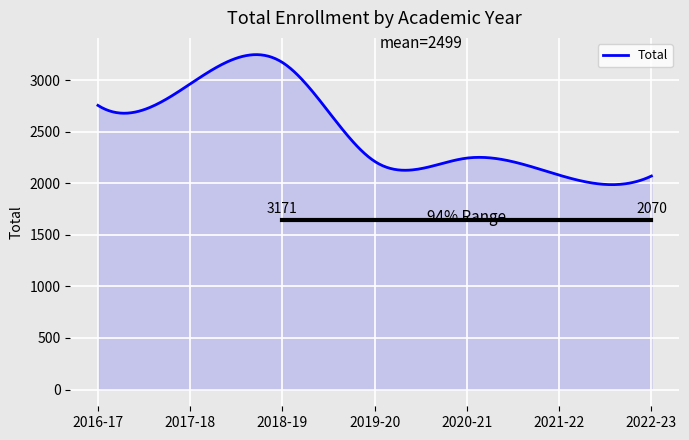

What is the difference between the maximum and minimum values?

1260.5